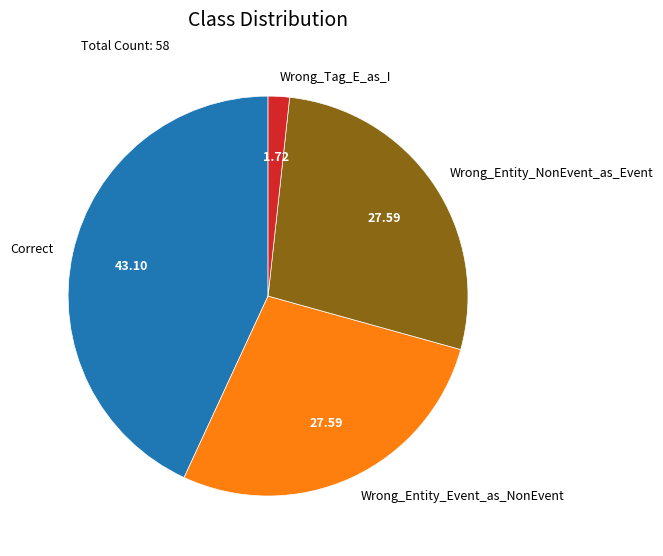

Is the sum of Correct and Wrong_Tag_E_as_I greater than half?

No